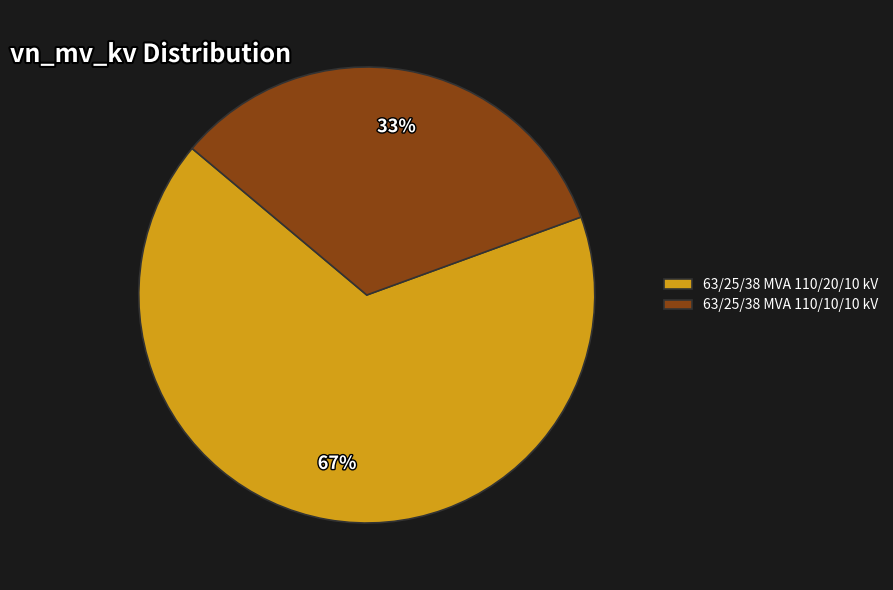

To the nearest percent, what is the average slice percentage?

50%